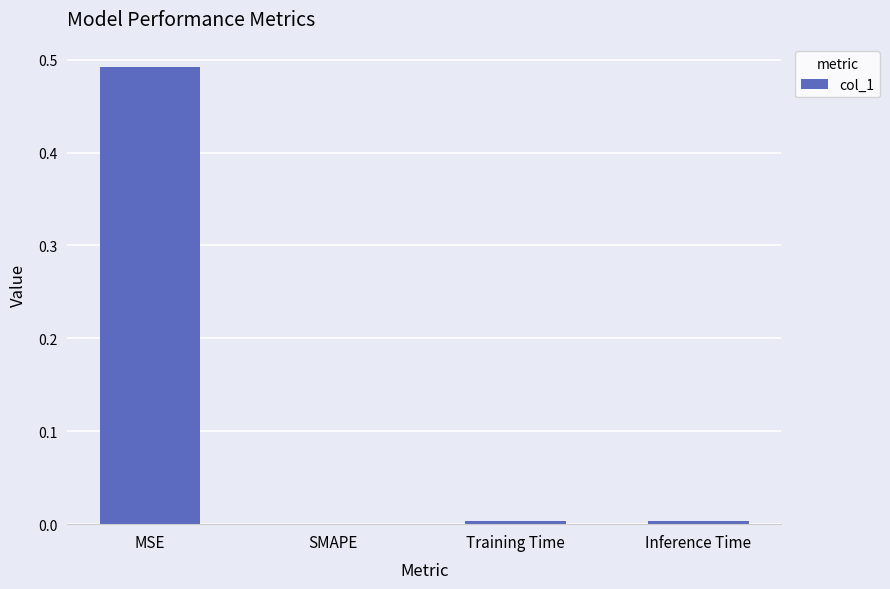

How many data points does each series have?

4